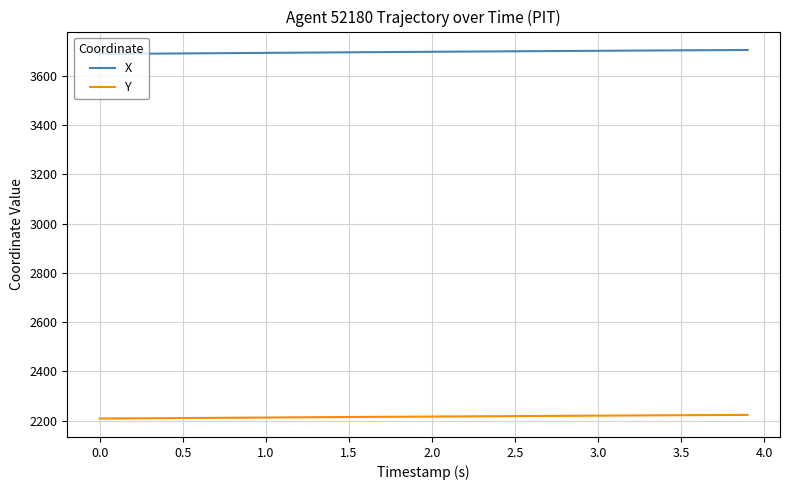

What is the sum of all Y values?

88650.6